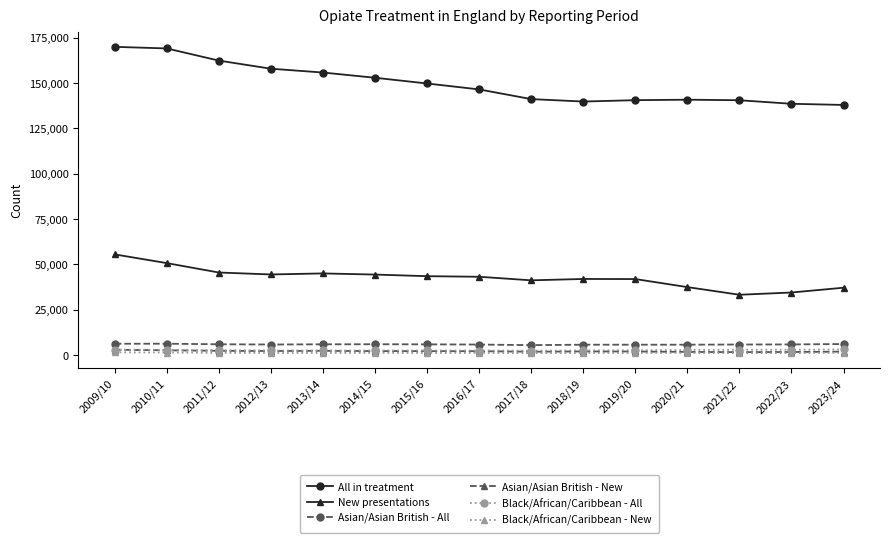

What is the total value across all series at 2010/11?

232695